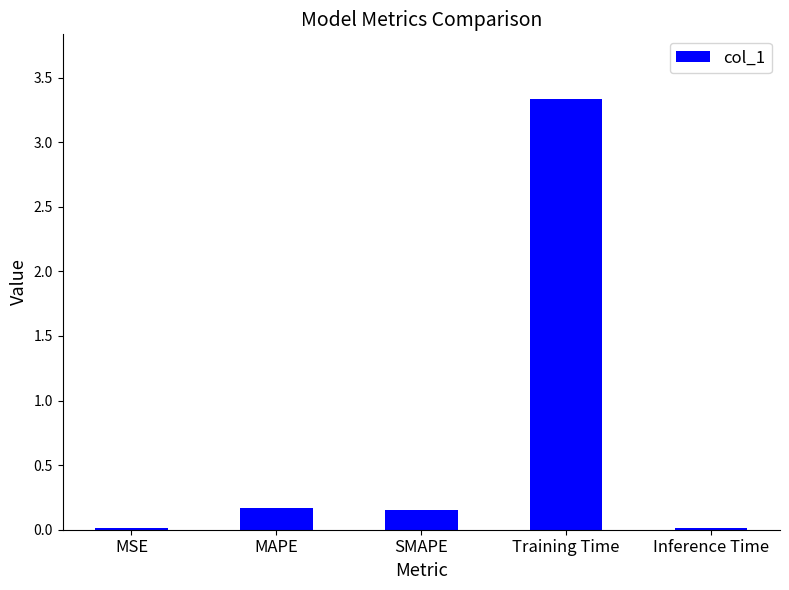

What is the approximate value at Training Time?

3.3